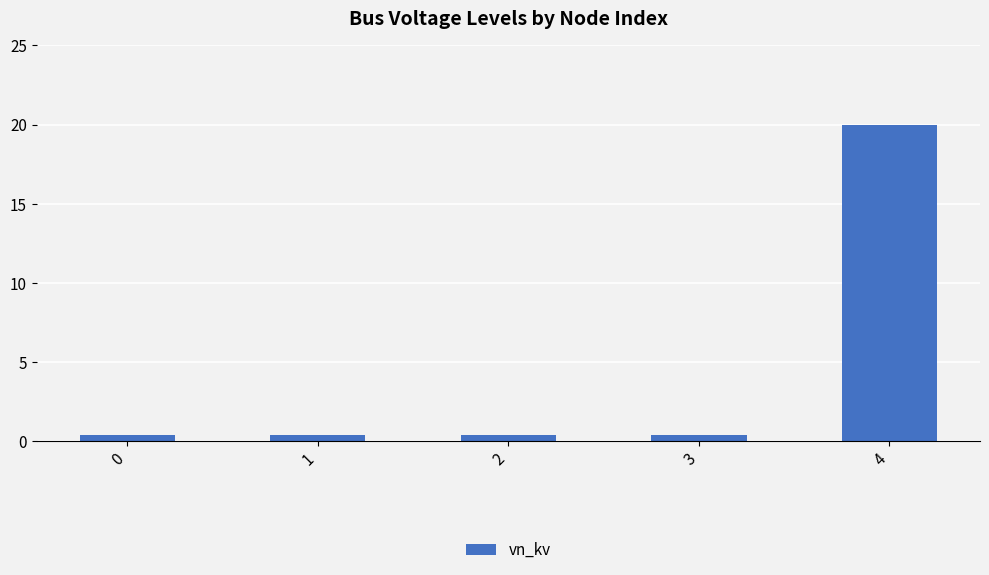

What is the sum of all values?

21.6